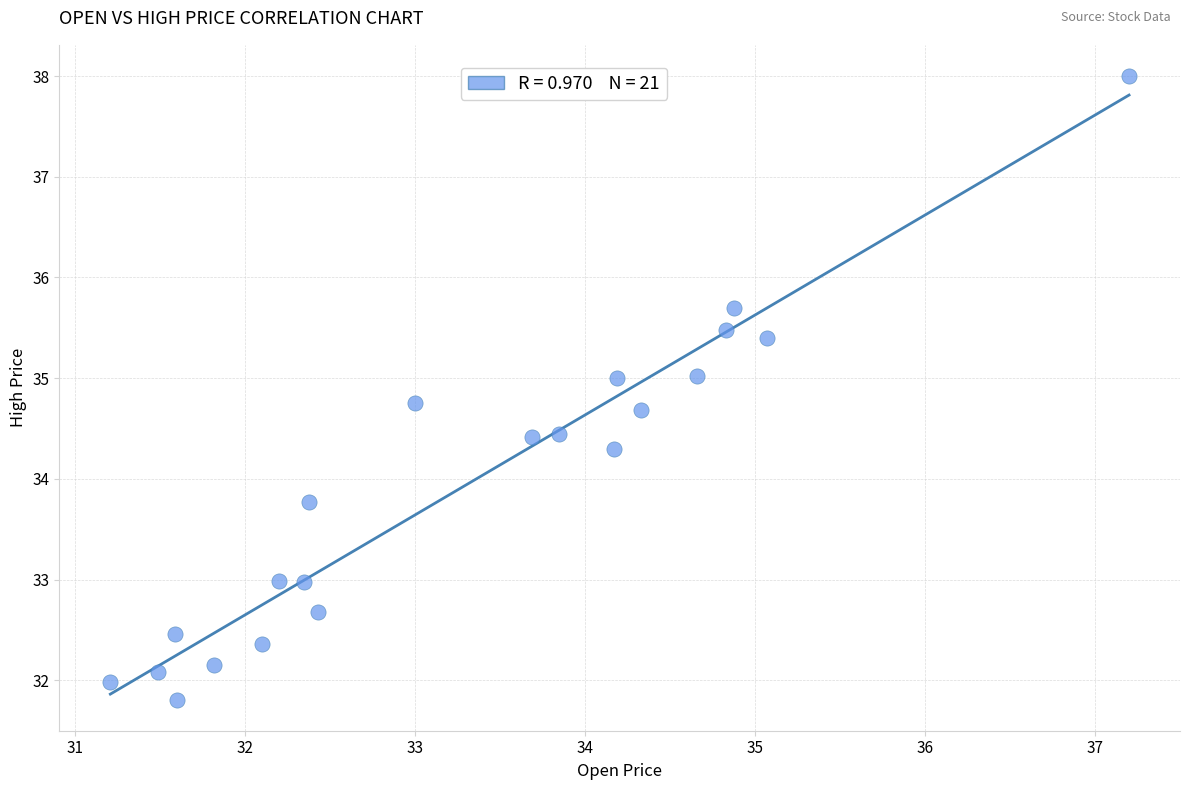

What Y value in the scatter plot is closest to 34?

33.8